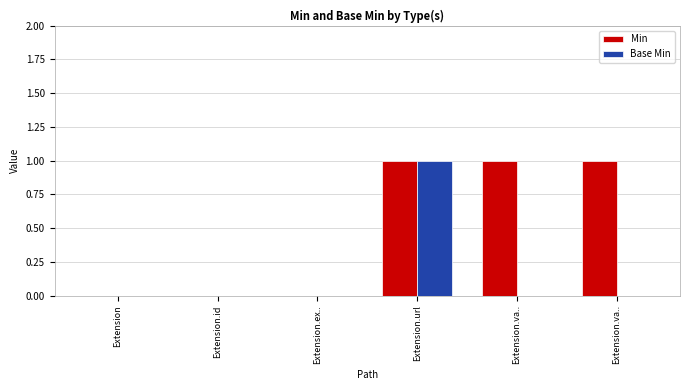

What are all the series names shown in the legend?

Min, Base Min